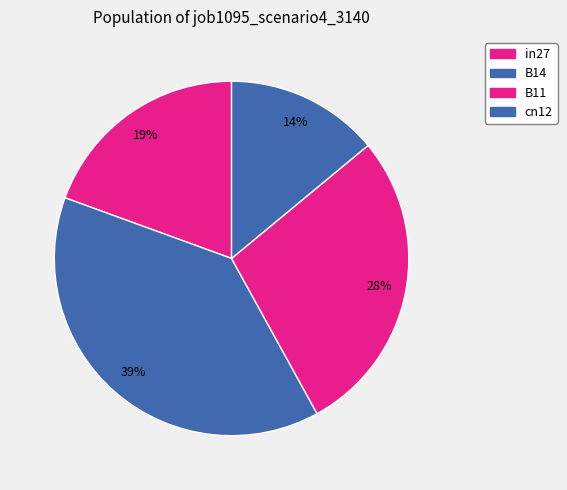

Does cn12 represent more than half of the total?

No